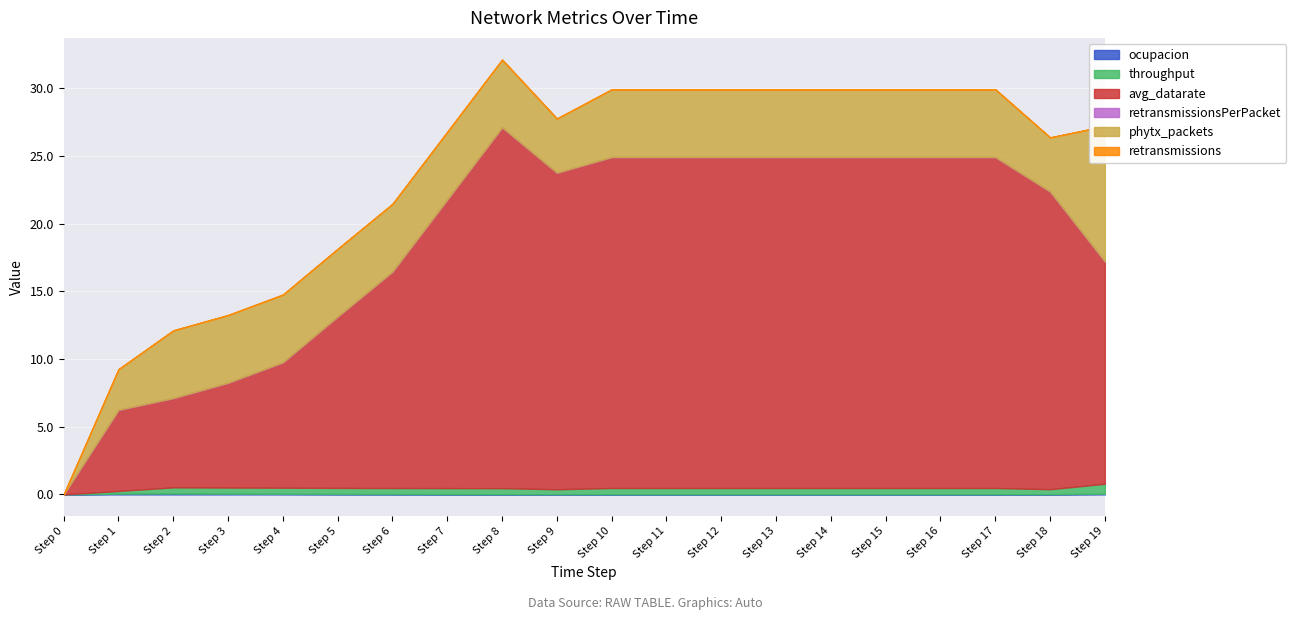

Does the chart display data point markers on the line(s)?

No